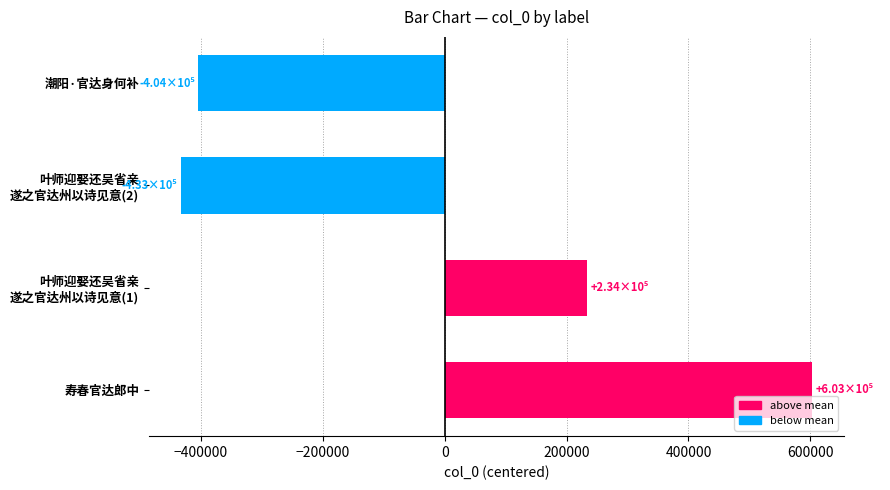

Read the value at 潮阳·官达身何补, to the nearest 10.

-403940